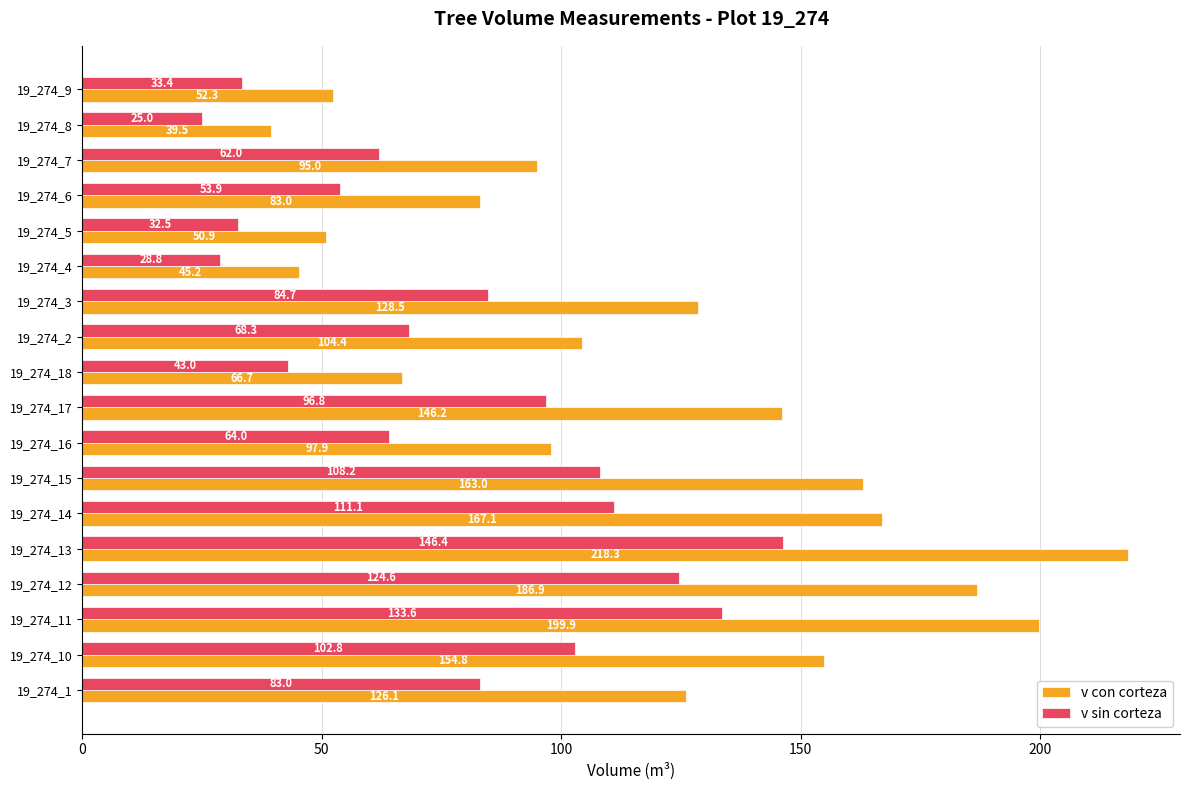

Rank the series by their average value, from lowest to highest.

v sin corteza, v con corteza